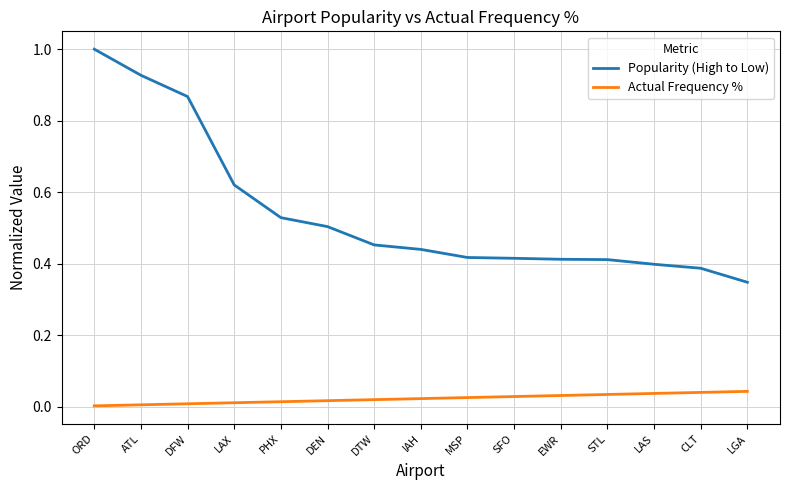

True or false: Popularity (High to Low) has more than 2 interior local peaks.

False